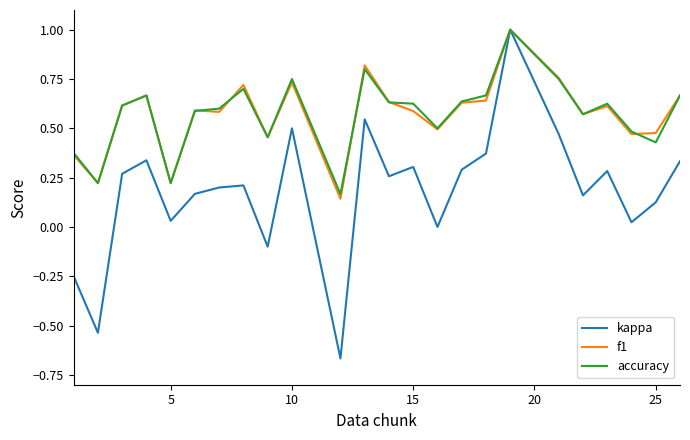

Which series has the widest spread of values?

kappa